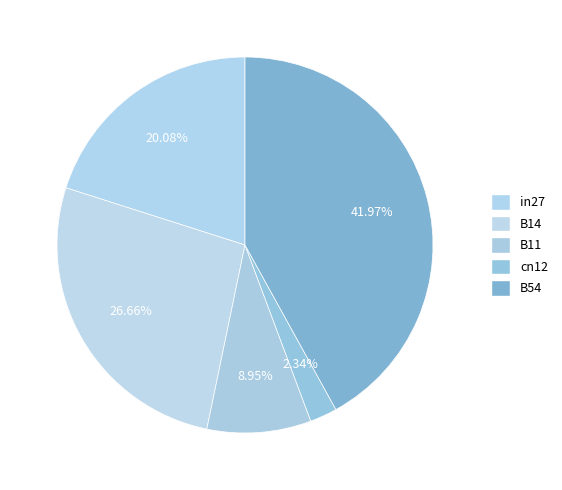

Rank the categories by value from highest to lowest.

B54, B14, in27, B11, cn12